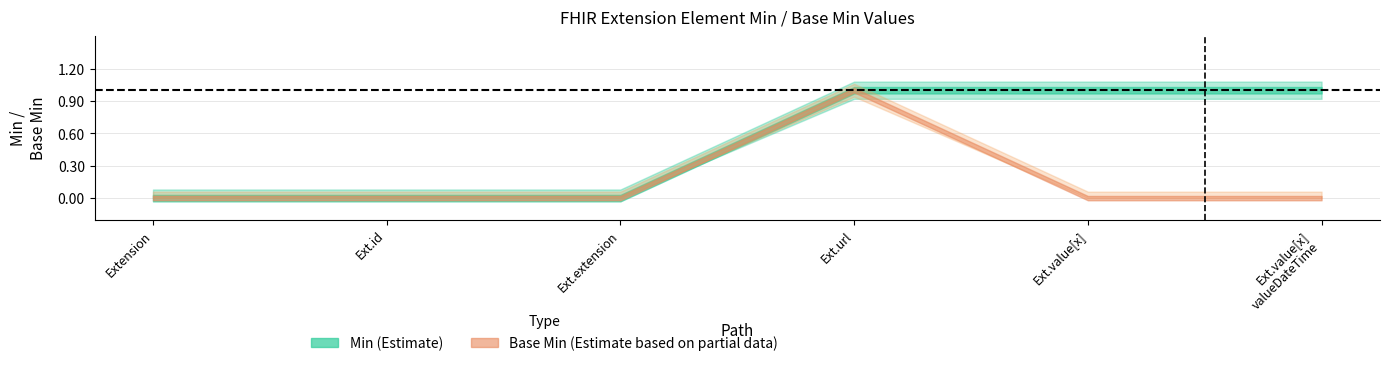

True or false: Min and Base Min cross at least once.

False